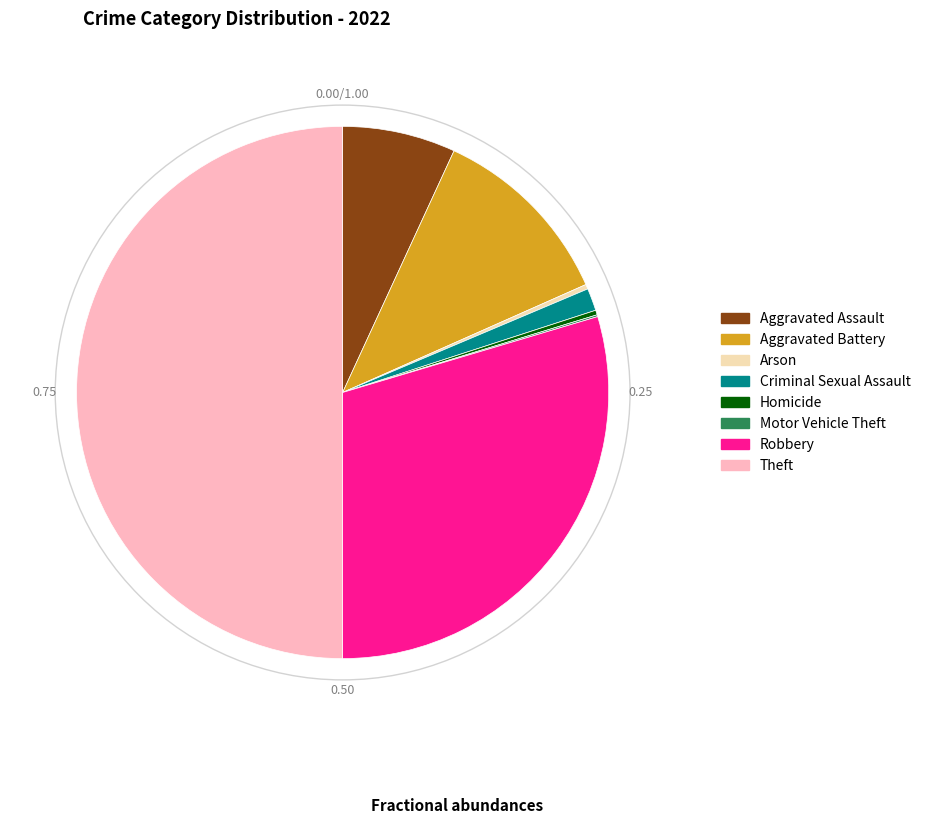

True or false: Theft accounts for 55% of the total.

False